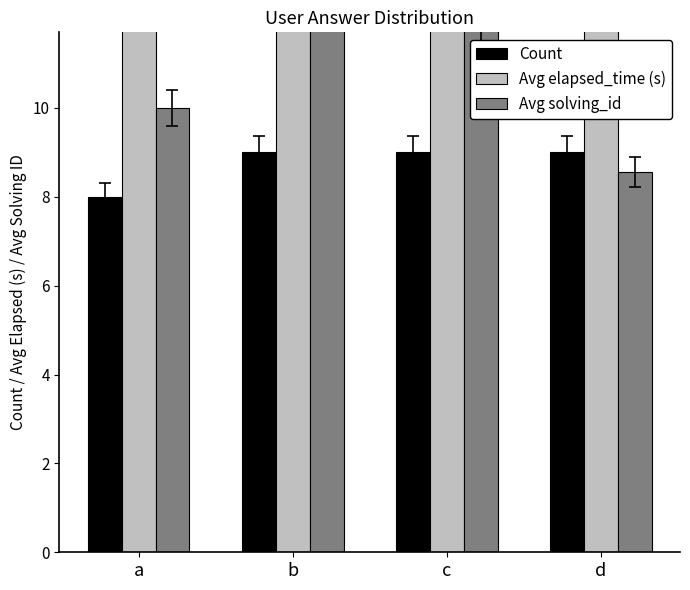

Which series has the largest total across all categories?

Avg elapsed_time (s)